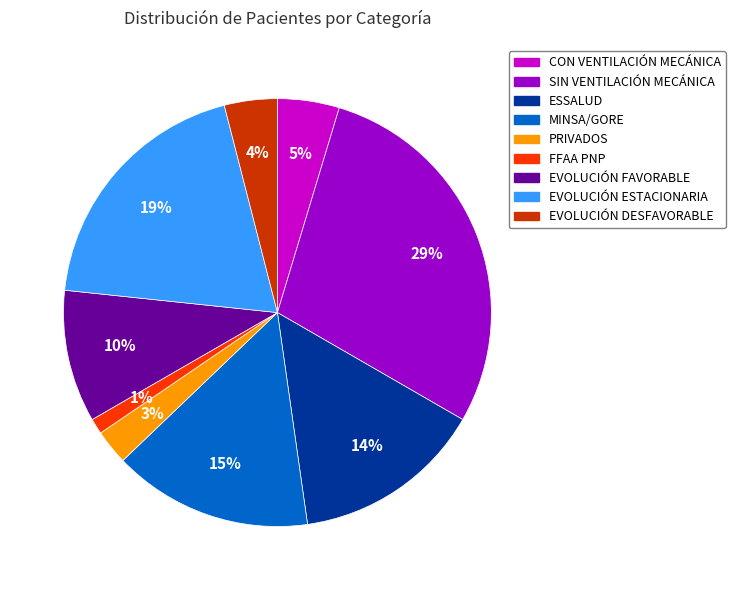

Does CON VENTILACIÓN MECÁNICA represent more than half of the total?

No